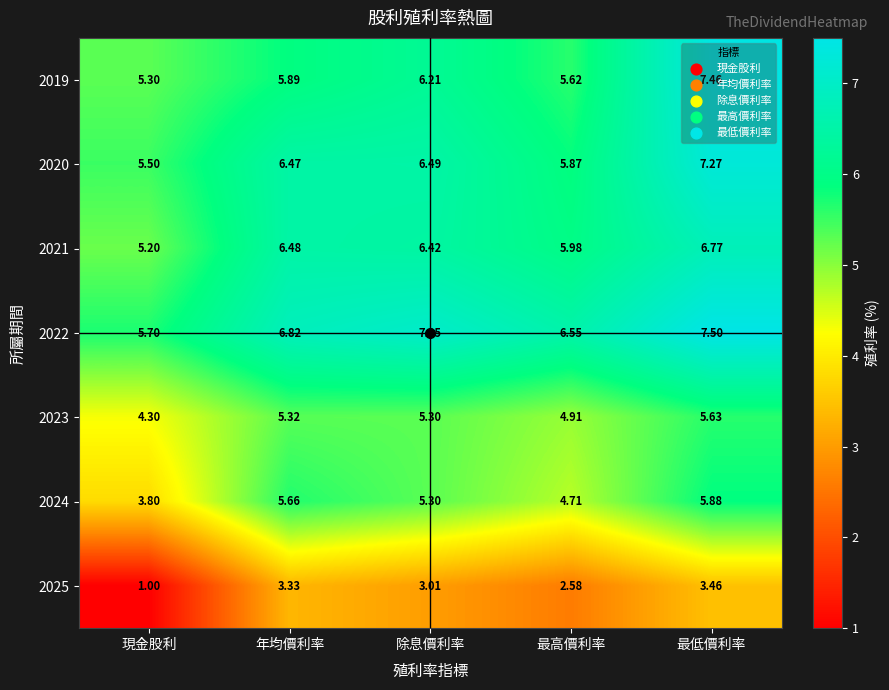

Count the number of categories in the chart.

5